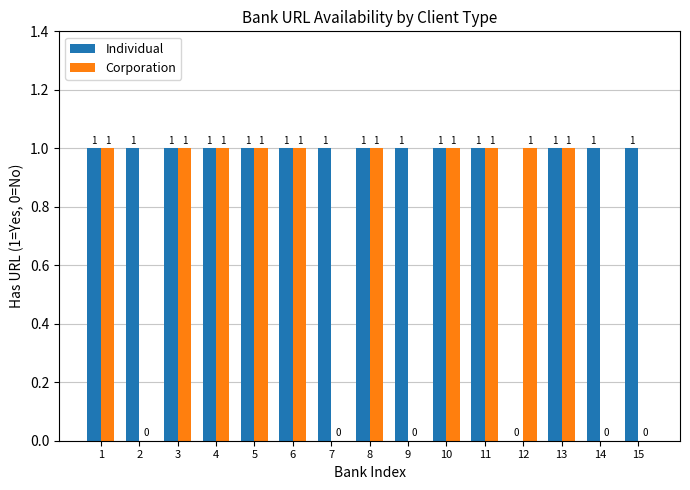

Is it true that Individual equals 0 at 5?

False